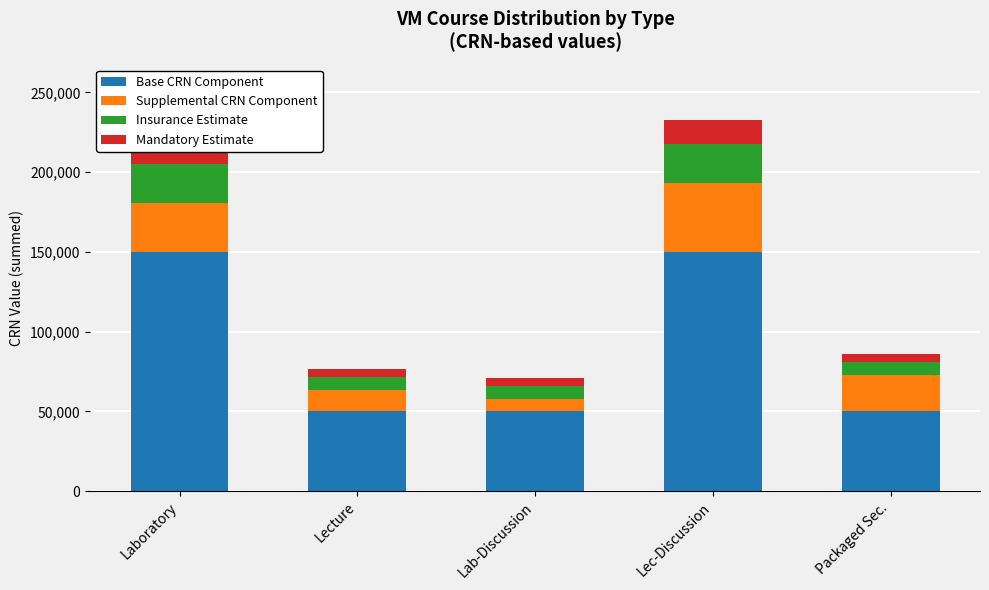

Reading right to left, transcribe all the data shown in this chart.

Base CRN Component: Packaged Sec.=50000	Lec-Discussion=150000	Lab-Discussion=50000	Lecture=50000	Laboratory=150000
Supplemental CRN Component: Packaged Sec.=22914	Lec-Discussion=43544	Lab-Discussion=7992	Lecture=13493	Laboratory=30937
Insurance Estimate: Packaged Sec.=8000	Lec-Discussion=24000	Lab-Discussion=8000	Lecture=8000	Laboratory=24000
Mandatory Estimate: Packaged Sec.=5000	Lec-Discussion=15000	Lab-Discussion=5000	Lecture=5000	Laboratory=15000